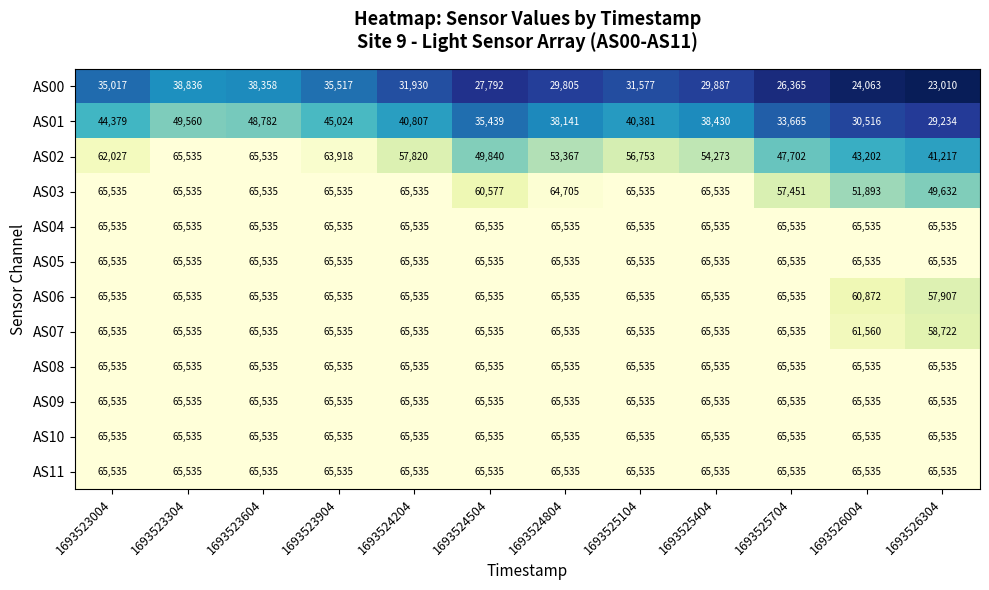

What is the total value across all series at 1693523004?

731238